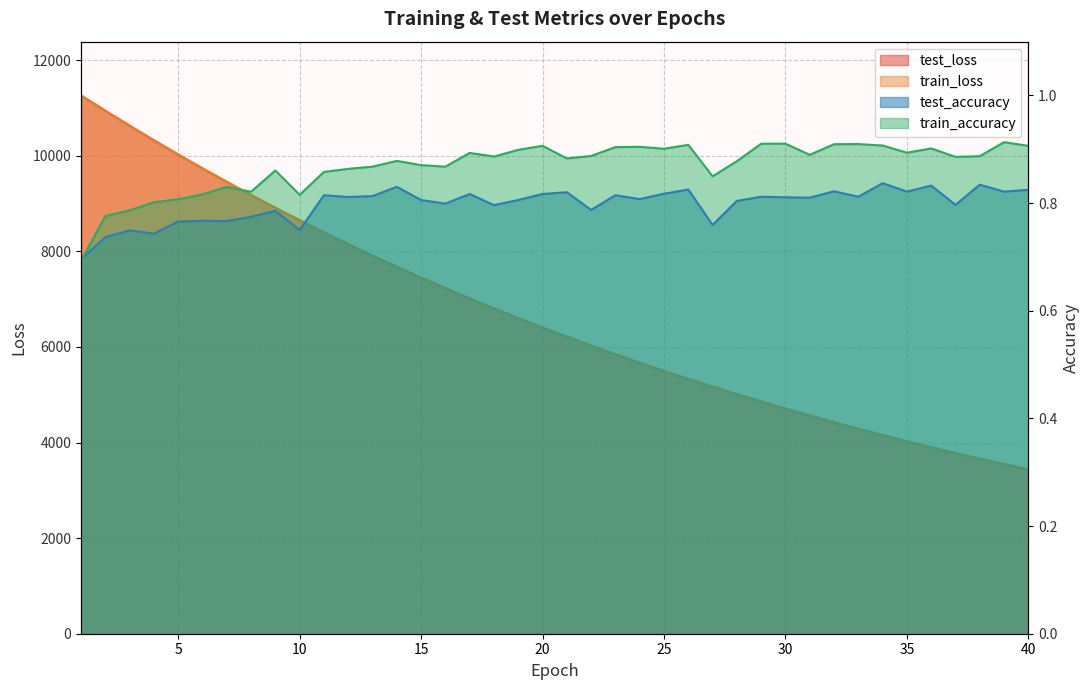

At which category does the chart reach its minimum across all series?

1